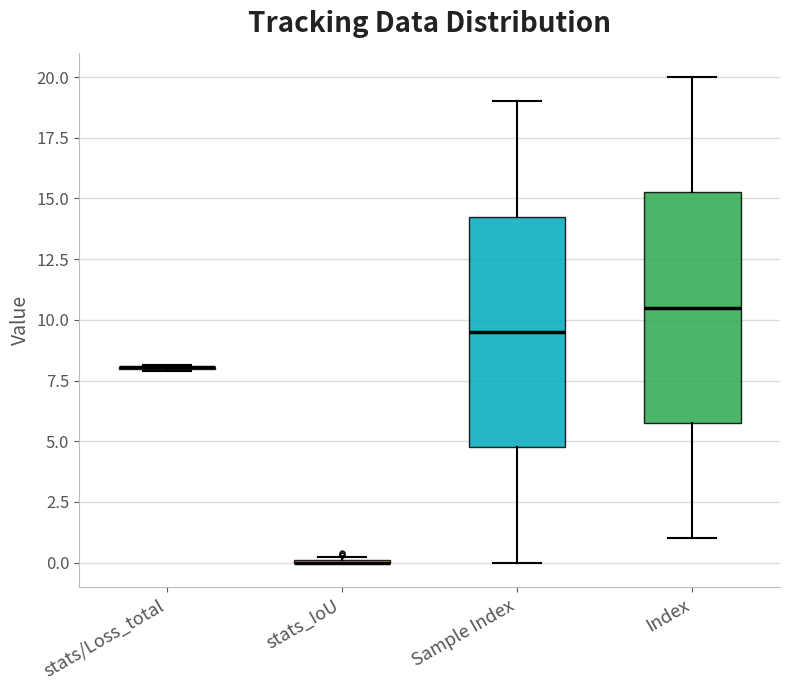

Where does the upper whisker of the box for Sample Index end on the y-axis? The values are not printed on the chart, so give them approximately, as read against the axis.

19.0